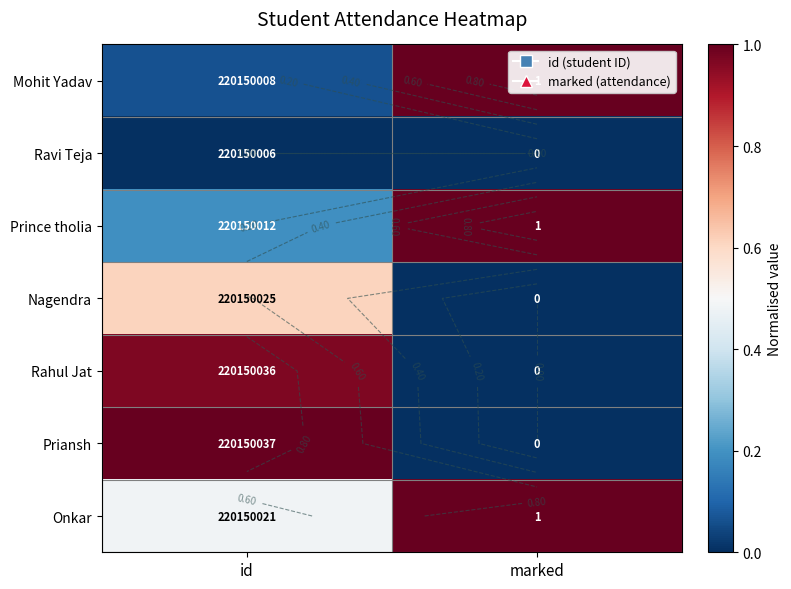

List the series in order of their peak value, highest first.

Mohit Yadav, Prince tholia, Priansh, Onkar, Rahul Jat, Nagendra, Ravi Teja